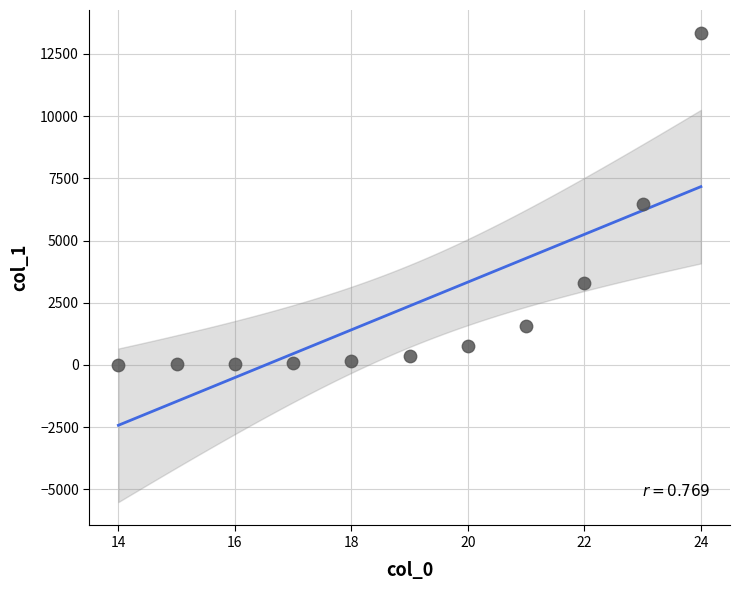

What is the average X value?

19